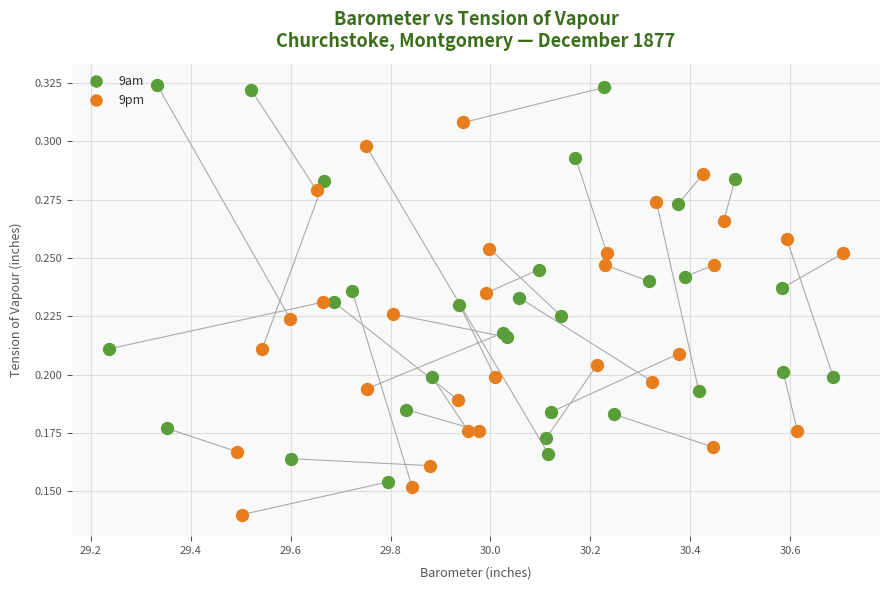

Which series has the widest spread of Y values?

9am